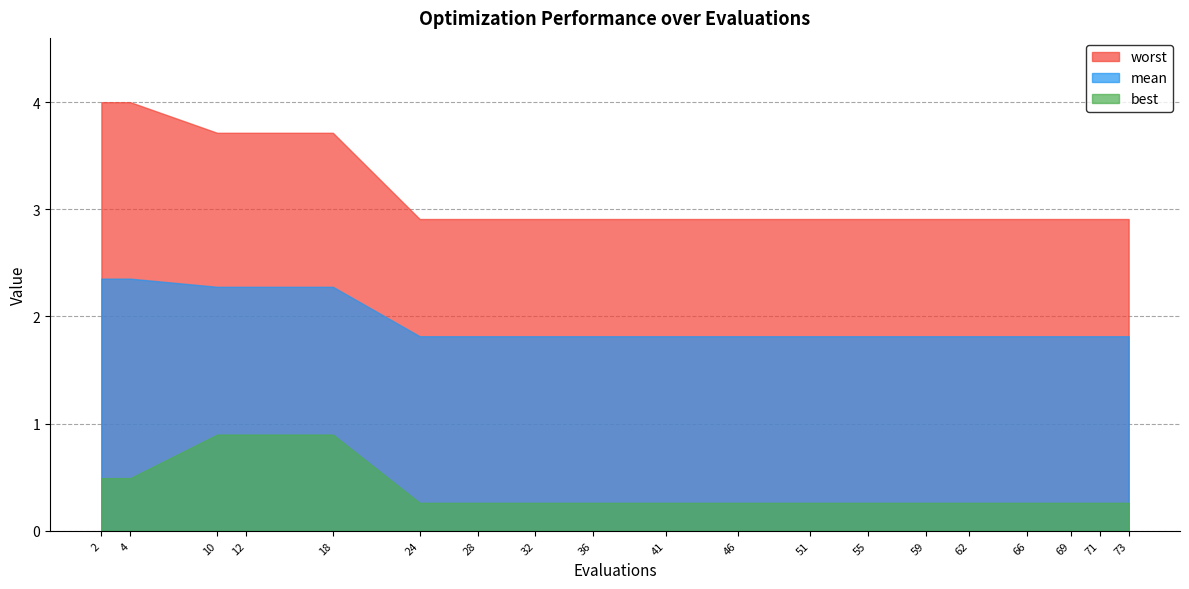

At which category does the chart reach its peak across all series?

2